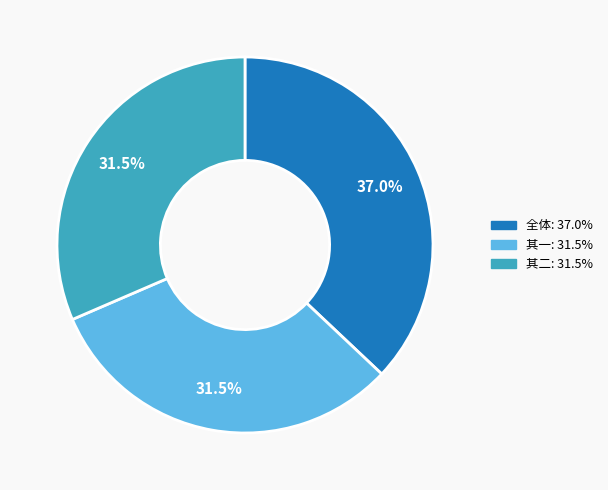

Is there a majority slice in this chart?

No